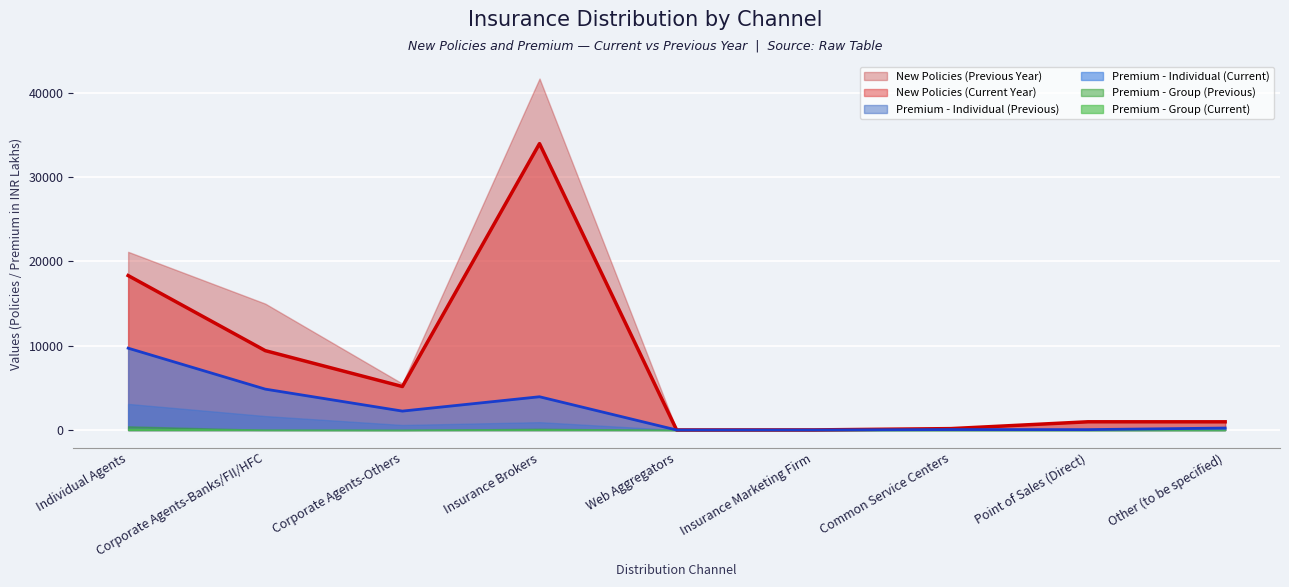

What is the value of the Premium - Individual (Current) point at the 7th from the left?

52